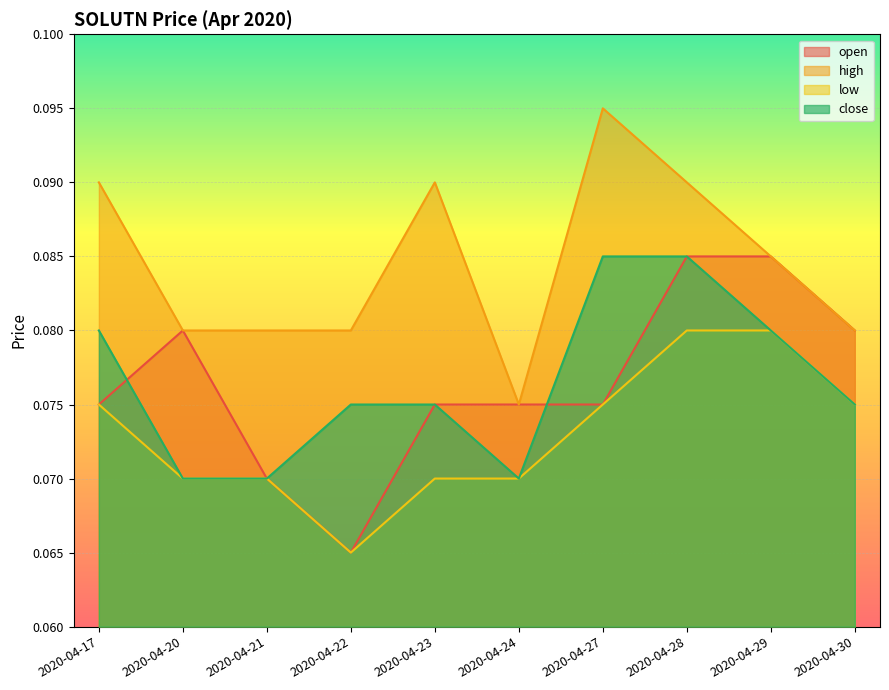

Where is the first local minimum for close?

2020-04-24